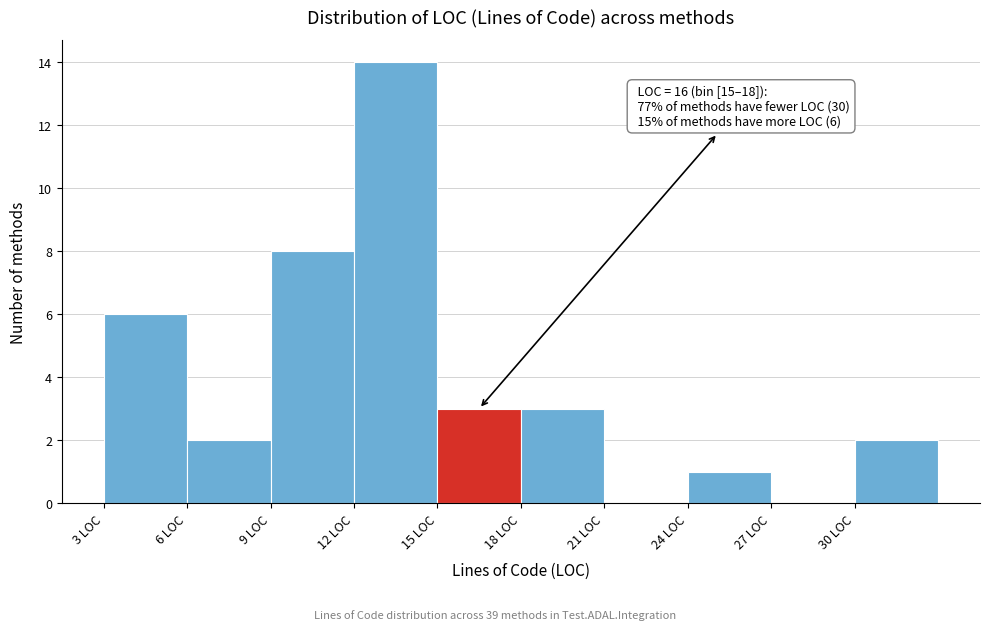

Over which range of the x-axis is the bar tallest?

12 to 15